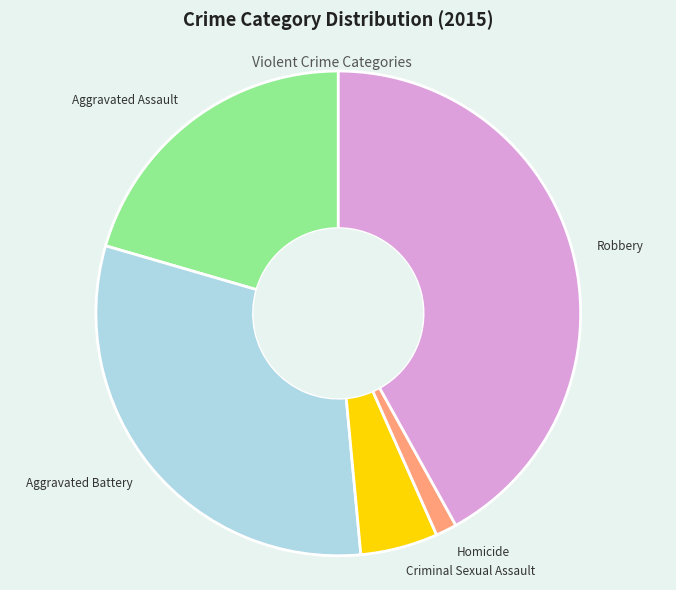

Rank the categories by value from highest to lowest.

Robbery, Aggravated Battery, Aggravated Assault, Criminal Sexual Assault, Homicide